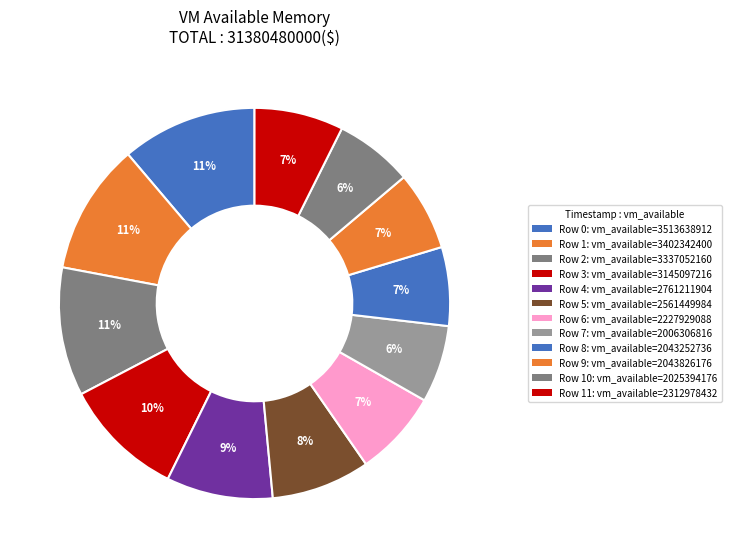

Count the number of slices in the pie.

12